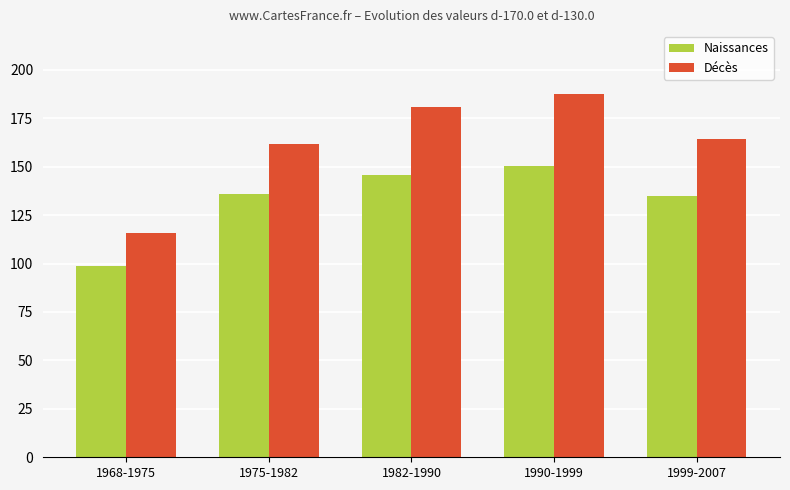

How many groups of bars are there?

5